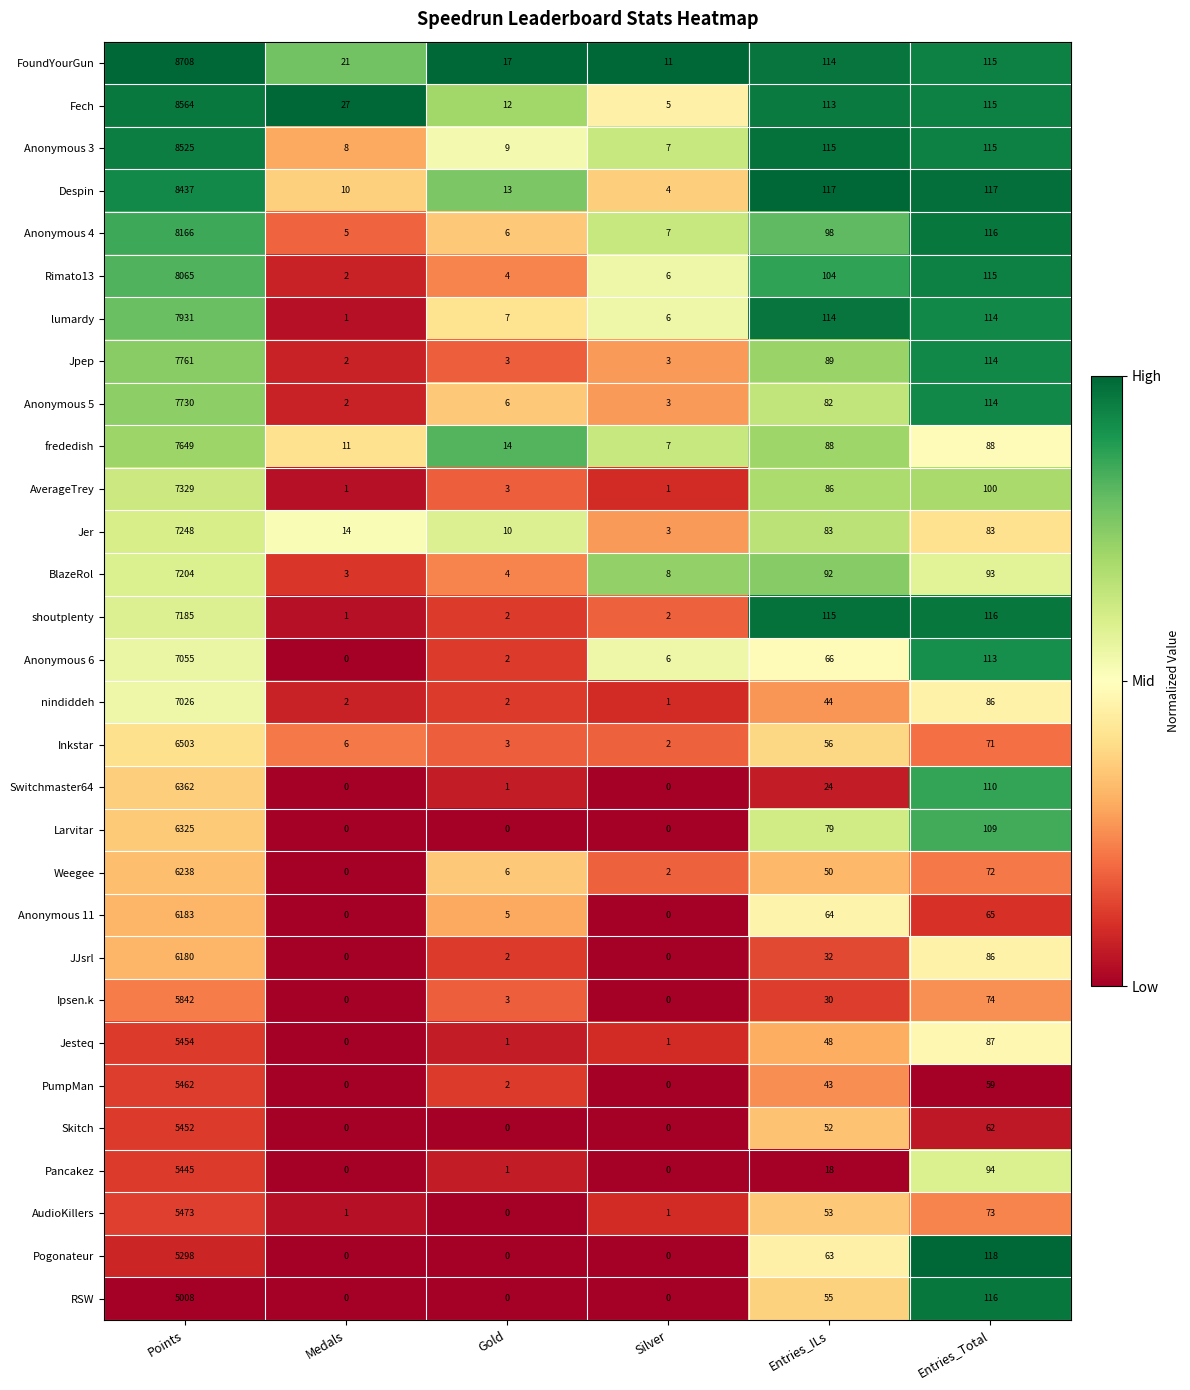

Which category has the highest value across all series?

Points